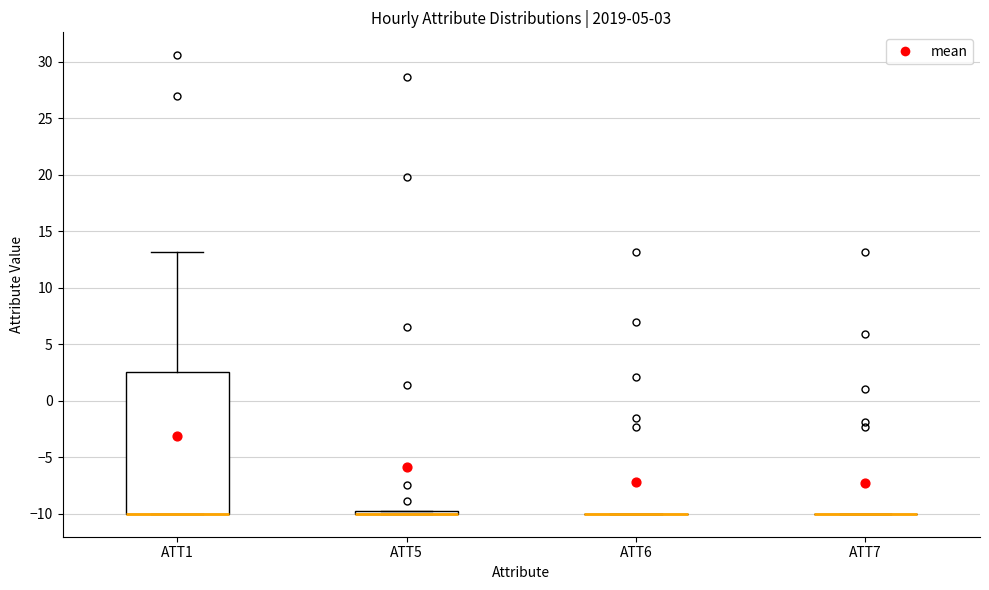

Comparing the boxes themselves (not the whiskers), which one is the tallest?

ATT1